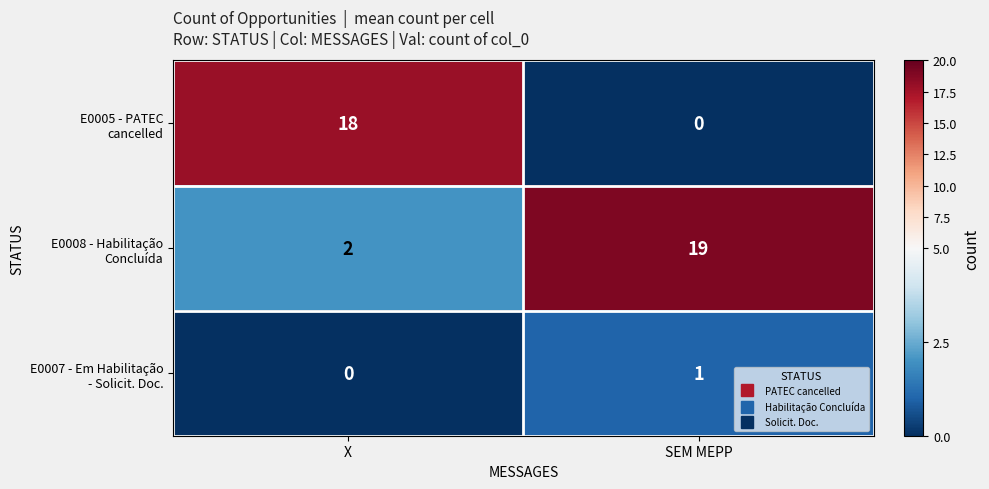

Count the number of categories in the chart.

2